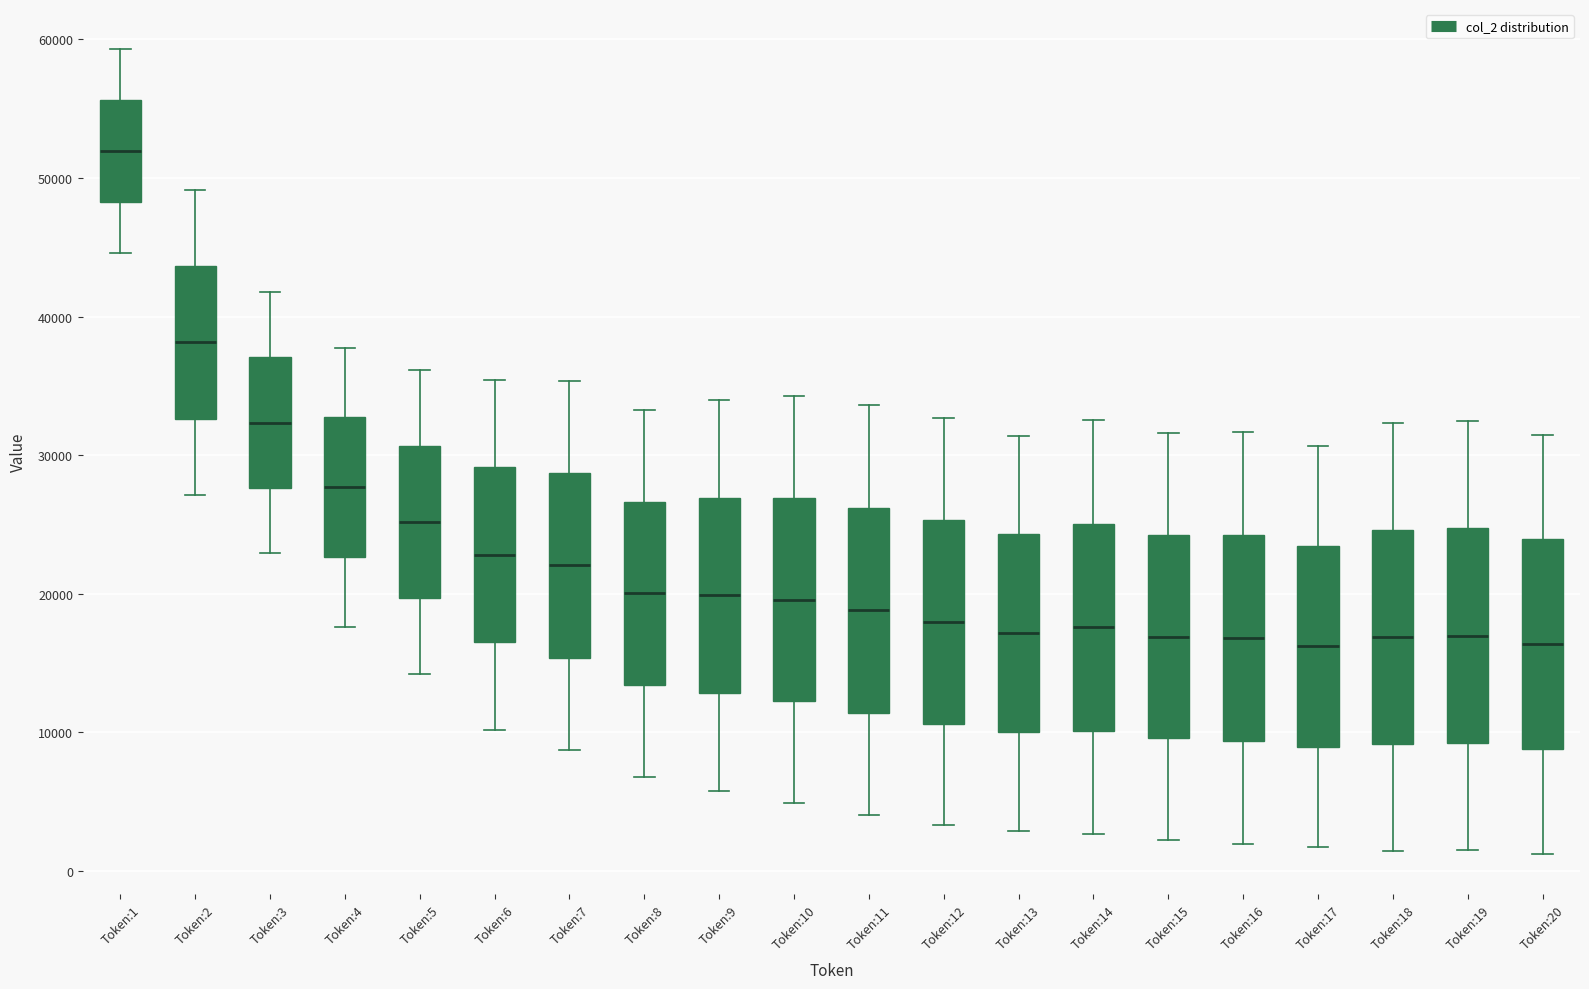

Reading left to right, transcribe this box plot: for each box, give where its median line is, the range the box spans, and where its two whiskers end, as read against the y-axis. The values are not printed on the chart, so give them approximately, as read against the axis.

Token:1: median 52000, box 48000 to 56000, whiskers 45000 to 59000
Token:2: median 38000, box 33000 to 44000, whiskers 27000 to 49000
Token:3: median 32000, box 28000 to 37000, whiskers 23000 to 42000
Token:4: median 28000, box 23000 to 33000, whiskers 18000 to 38000
Token:5: median 25000, box 20000 to 31000, whiskers 14000 to 36000
Token:6: median 23000, box 17000 to 29000, whiskers 10000 to 35000
Token:7: median 22000, box 15000 to 29000, whiskers 9000 to 35000
Token:8: median 20000, box 13000 to 27000, whiskers 7000 to 33000
Token:9: median 20000, box 13000 to 27000, whiskers 6000 to 34000
Token:10: median 20000, box 12000 to 27000, whiskers 5000 to 34000
Token:11: median 19000, box 11000 to 26000, whiskers 4000 to 34000
Token:12: median 18000, box 11000 to 25000, whiskers 3000 to 33000
Token:13: median 17000, box 10000 to 24000, whiskers 3000 to 31000
Token:14: median 18000, box 10000 to 25000, whiskers 3000 to 33000
Token:15: median 17000, box 10000 to 24000, whiskers 2000 to 32000
Token:16: median 17000, box 9000 to 24000, whiskers 2000 to 32000
Token:17: median 16000, box 9000 to 23000, whiskers 2000 to 31000
Token:18: median 17000, box 9000 to 25000, whiskers 1000 to 32000
Token:19: median 17000, box 9000 to 25000, whiskers 2000 to 32000
Token:20: median 16000, box 9000 to 24000, whiskers 1000 to 31000